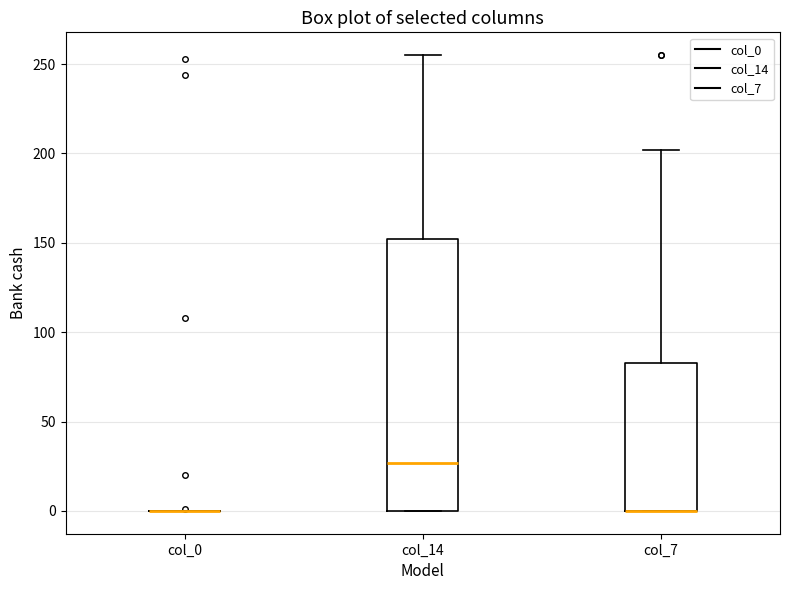

Which box is the tallest, from its lower edge to its upper edge?

col_14